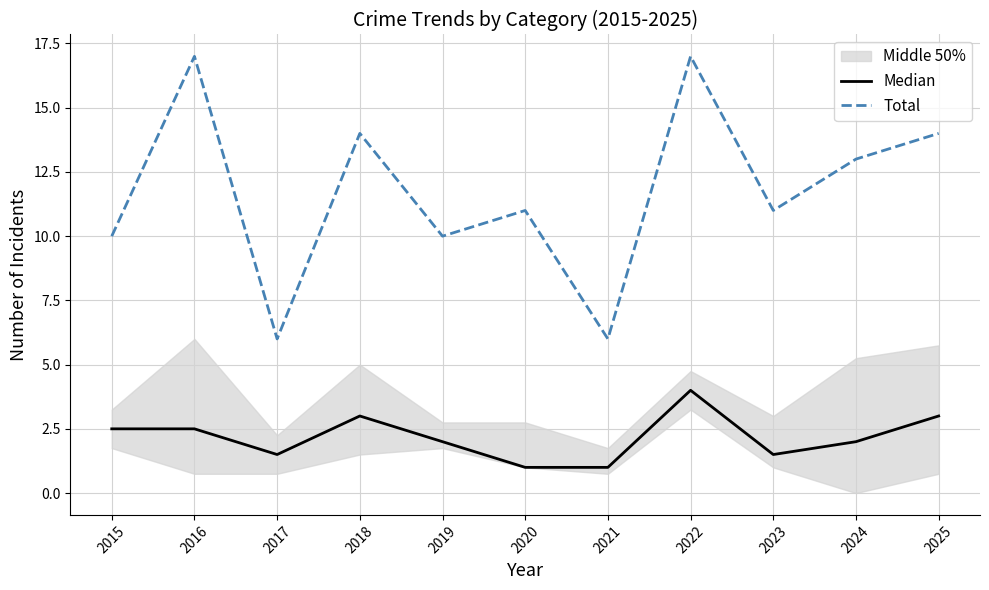

Reading left to right, list all the values displayed in this chart.

Median: 2015=2.5	2016=2.5	2017=1.5	2018=3.0	2019=2.0	2020=1.0	2021=1.0	2022=4.0	2023=1.5	2024=2.0	2025=3.0
Total: 2015=10.0	2016=17.0	2017=6.0	2018=14.0	2019=10.0	2020=11.0	2021=6.0	2022=17.0	2023=11.0	2024=13.0	2025=14.0